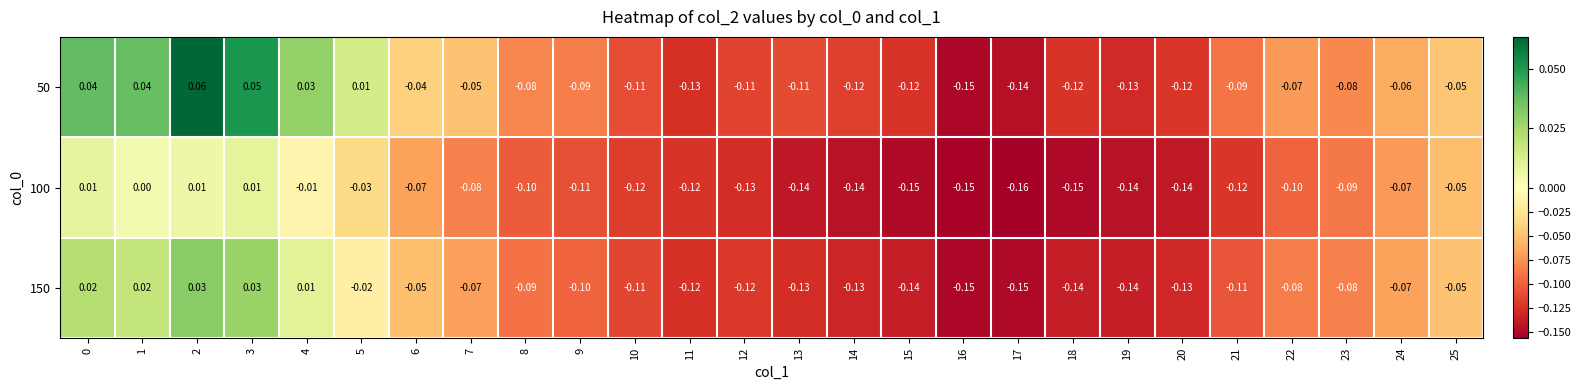

Is the value of 150 at 2 greater than the value of 50 at 16?

Yes